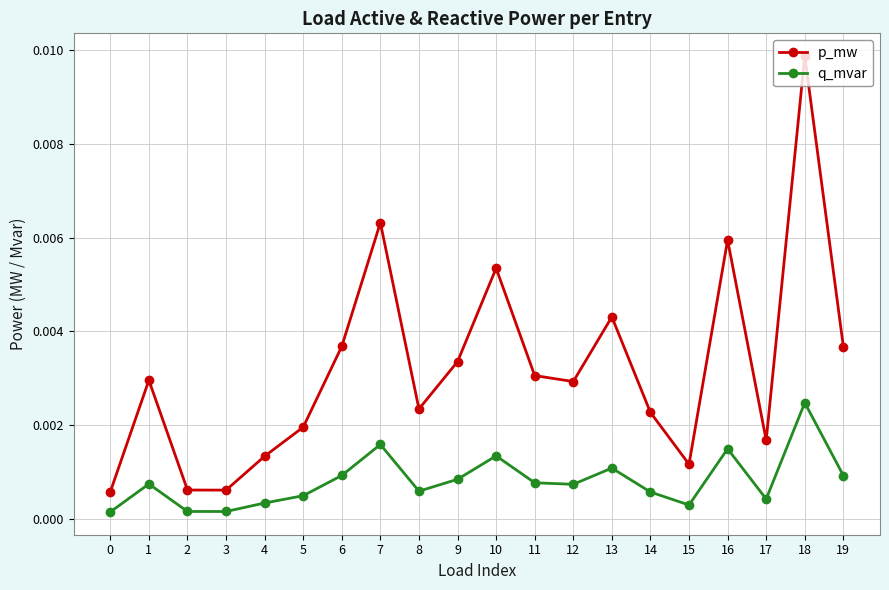

Is the value of p_mw at 2 greater than the value of q_mvar at 2?

Yes